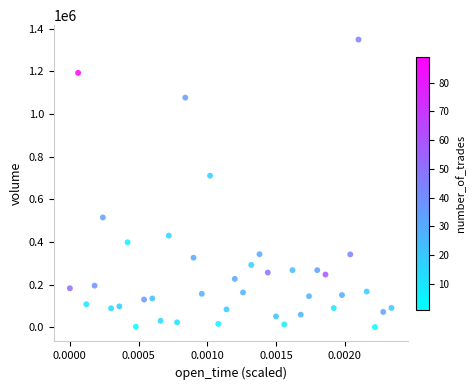

What Y value in the scatter plot is closest to 675077?

710661